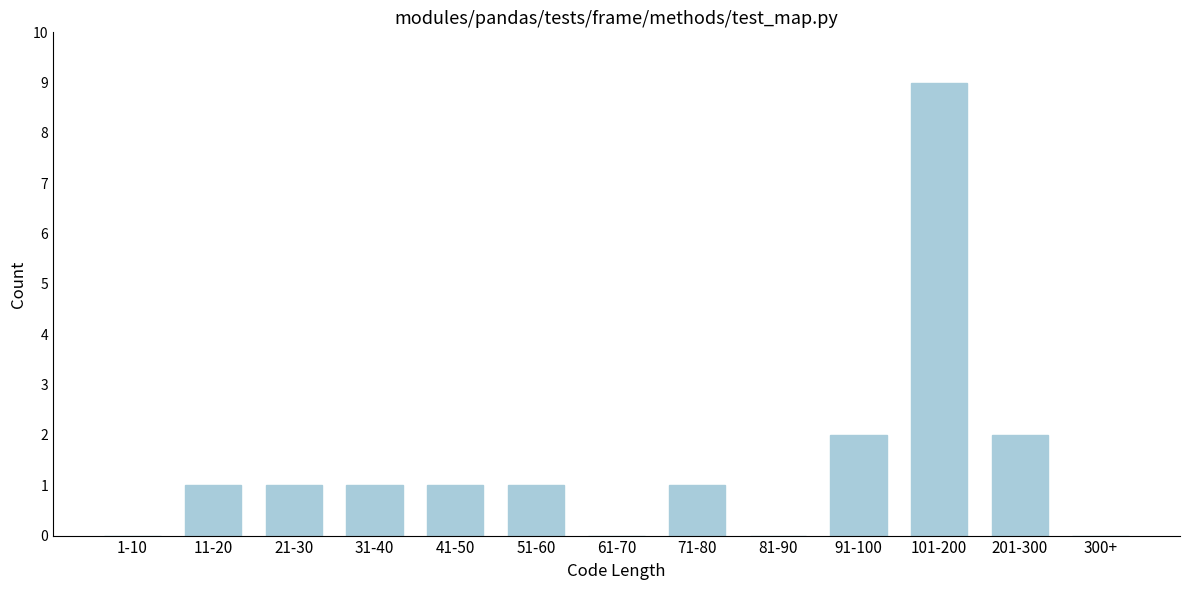

Reading right to left, what are all the values shown in this chart?

300+=0	201-300=2	101-200=9	91-100=2	81-90=0	71-80=1	61-70=0	51-60=1	41-50=1	31-40=1	21-30=1	11-20=1	1-10=0